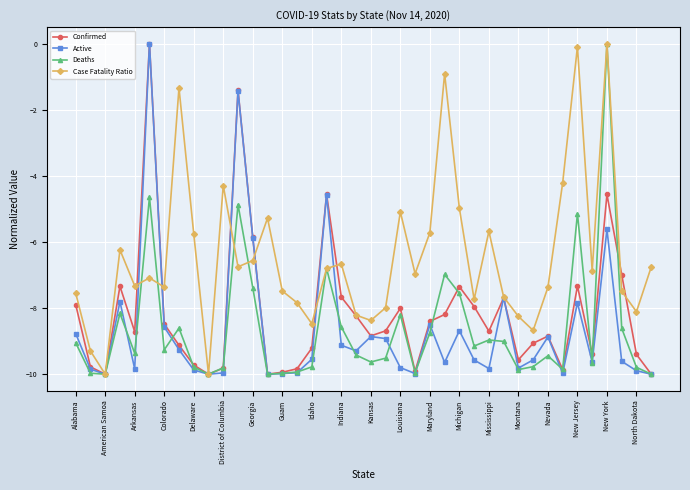

True or false: Active has more than 0 interior local peaks.

True